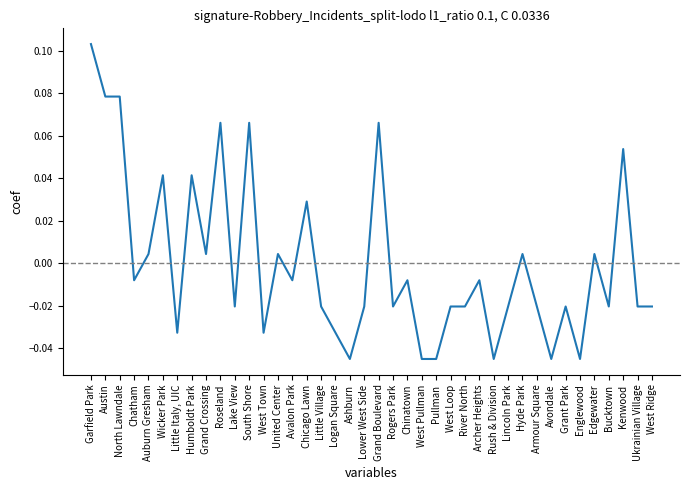

How many lines are shown in the chart?

1